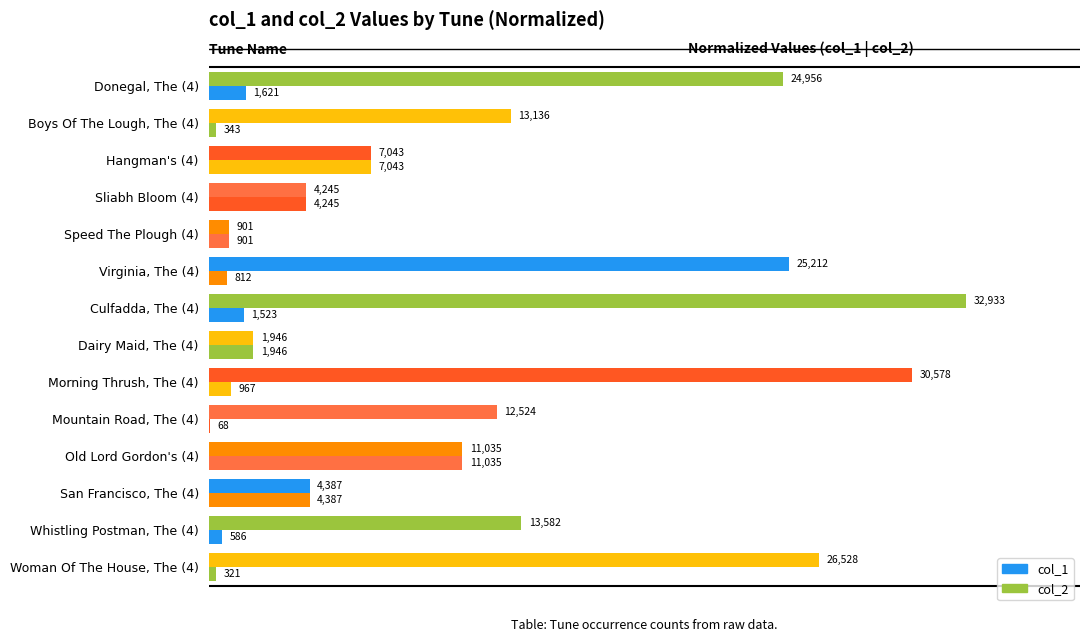

What are all the series names shown in the legend?

col_1, col_2